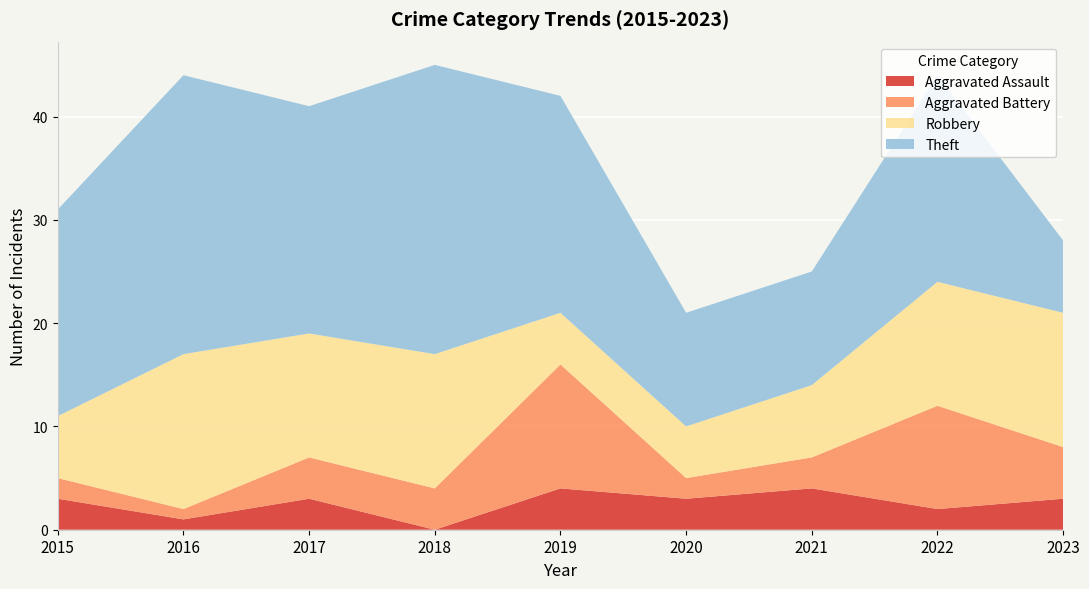

Reading left to right, extract all data points from this chart.

Aggravated Assault: 3	1	3	0	4	3	4	2	3
Aggravated Battery: 2	1	4	4	12	2	3	10	5
Robbery: 6	15	12	13	5	5	7	12	13
Theft: 20	27	22	28	21	11	11	20	7